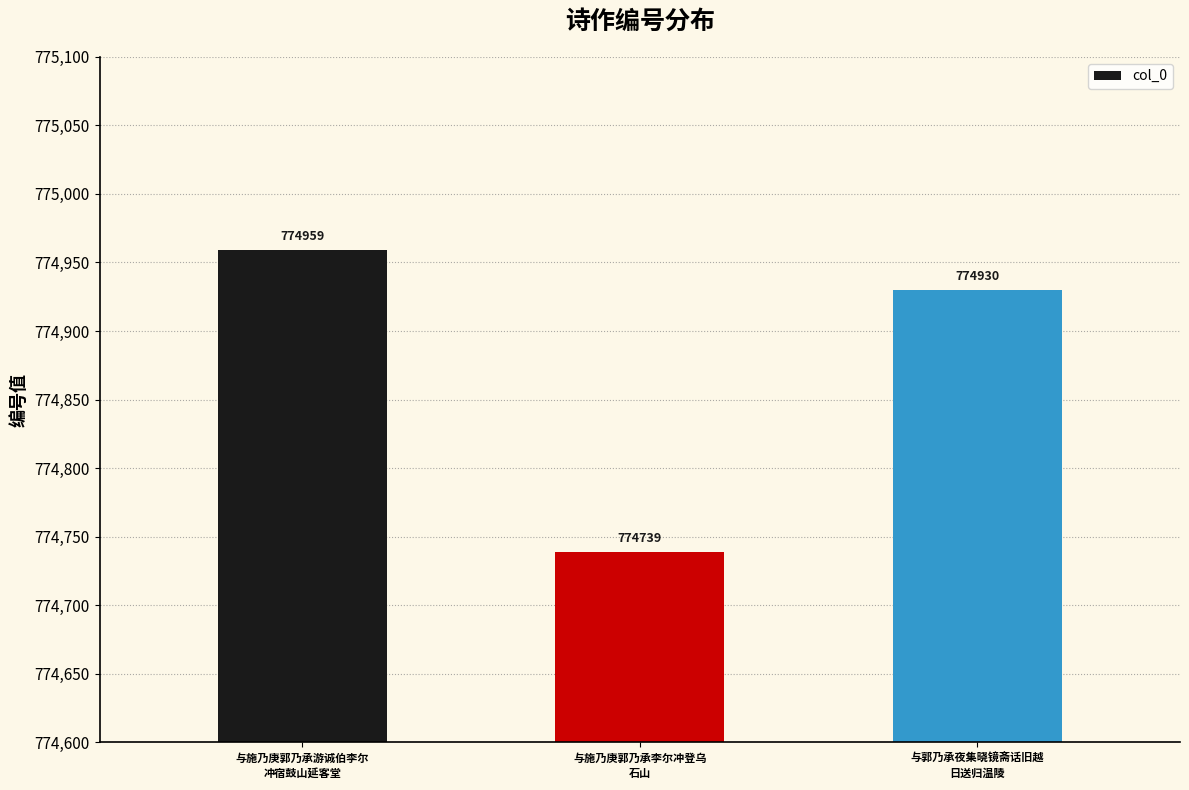

Reading right to left, extract all data points from this chart.

与郭乃承夜集晓镜斋话旧越
日送归温陵=774930	与施乃庚郭乃承李尔冲登乌
石山=774739	与施乃庚郭乃承游诚伯李尔
冲宿鼓山延客堂=774959